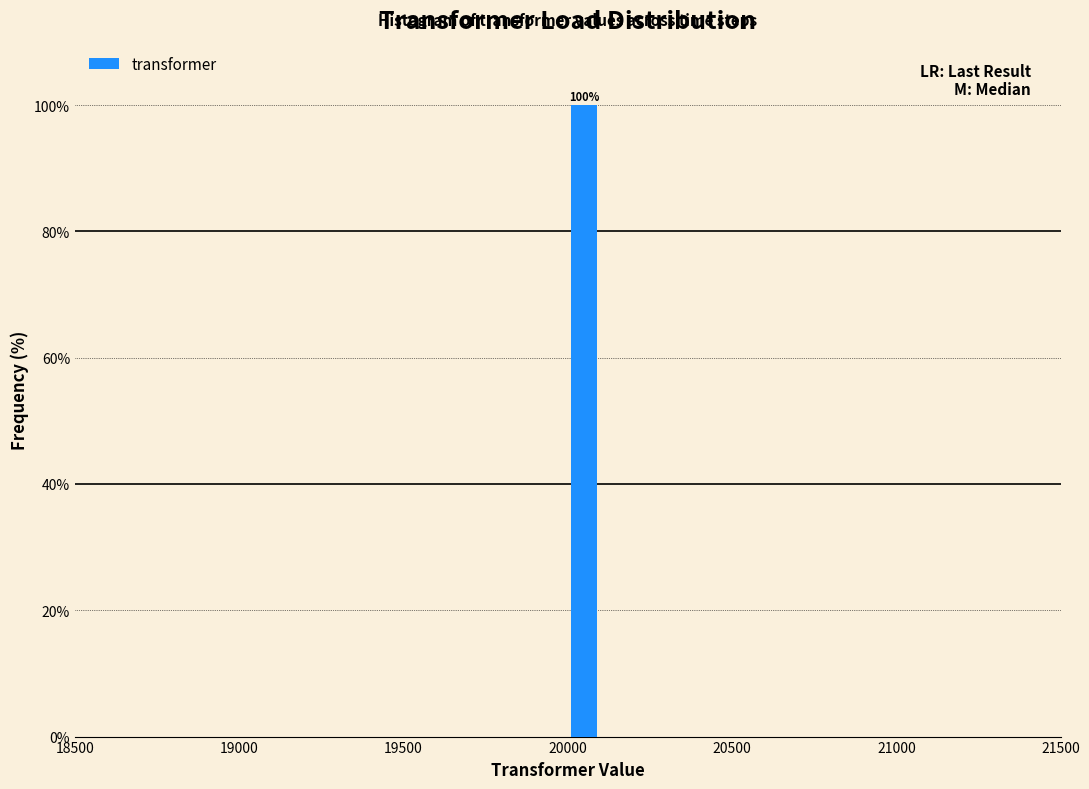

Around what value on the x-axis is the tallest bar? Give the approximate position of its centre, as read against the axis.

20050